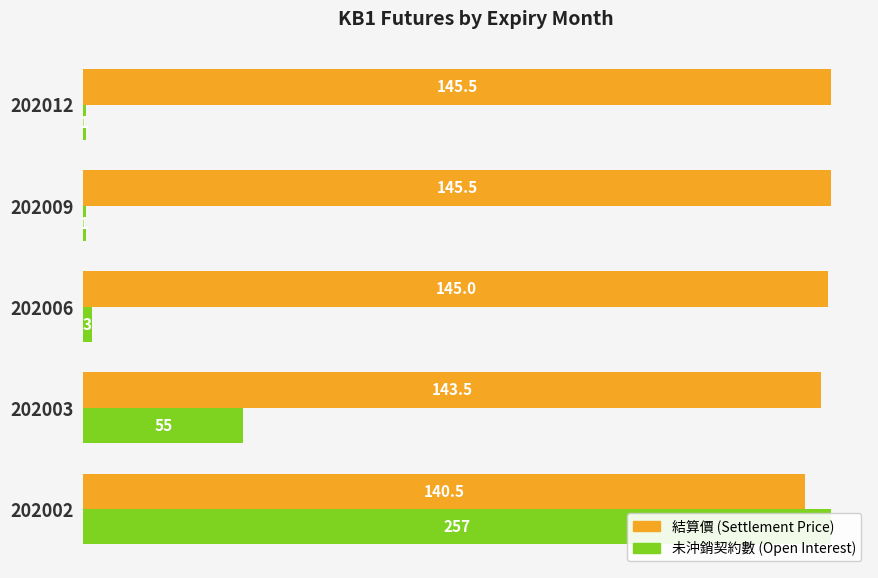

Reading left to right, list all the values displayed in this chart.

結算價 (Settlement Price): 140.5	143.5	145.0	145.5	145.5
未沖銷契約數 (Open Interest): 145.5	31.1	1.7	0.6	0.6